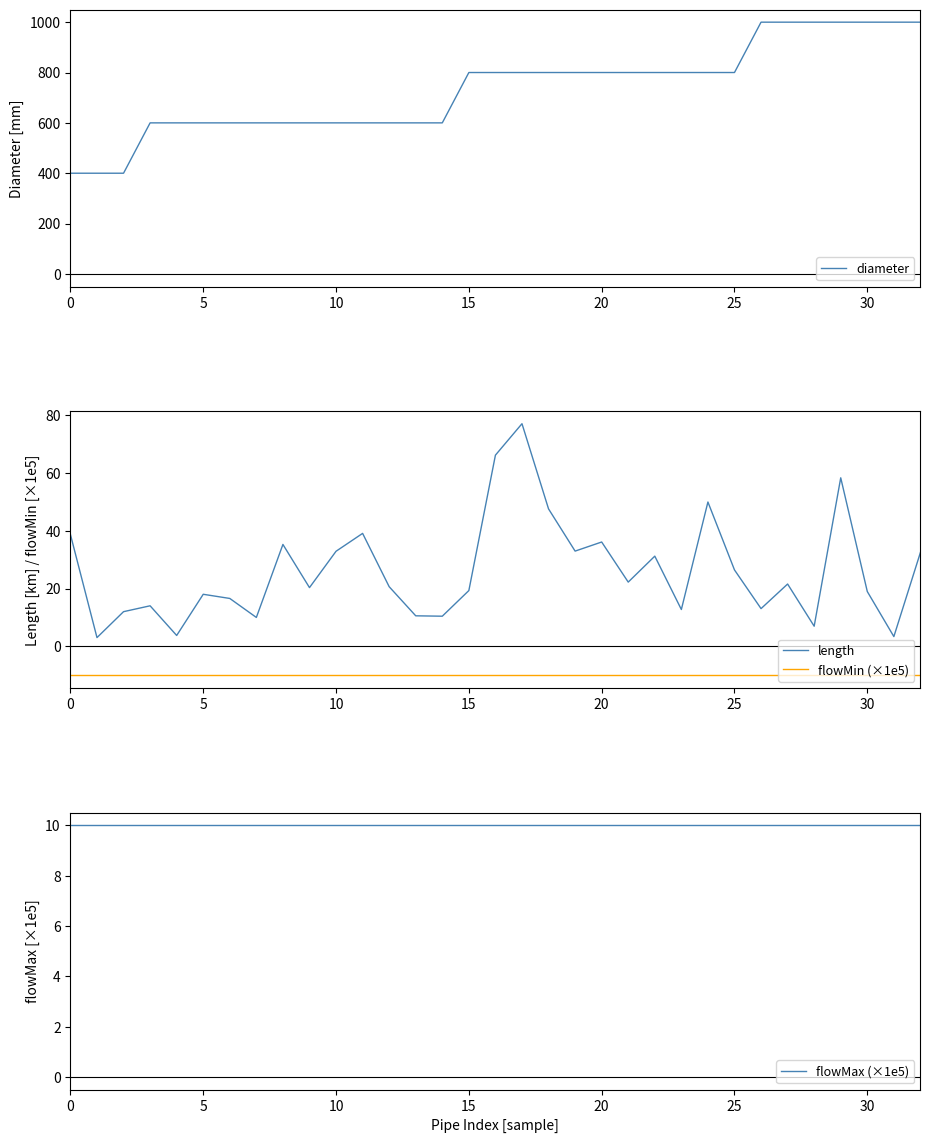

How many data points in length are less than 20?

15